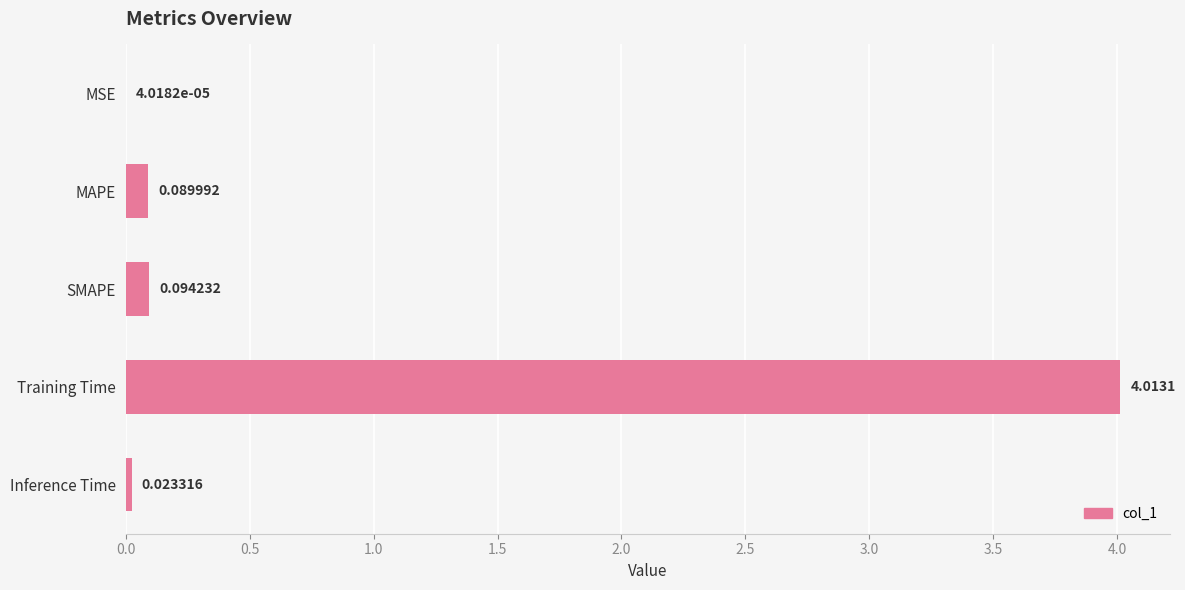

Where is the data nearest to the value 2?

SMAPE